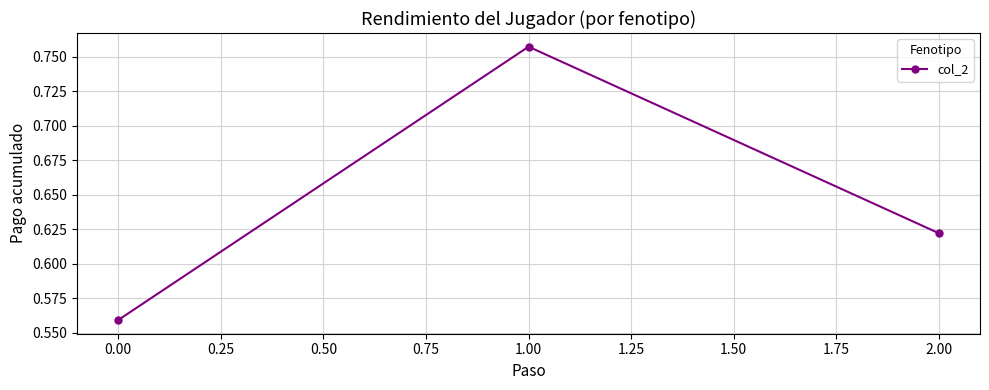

What is the sum of all values?

1.9